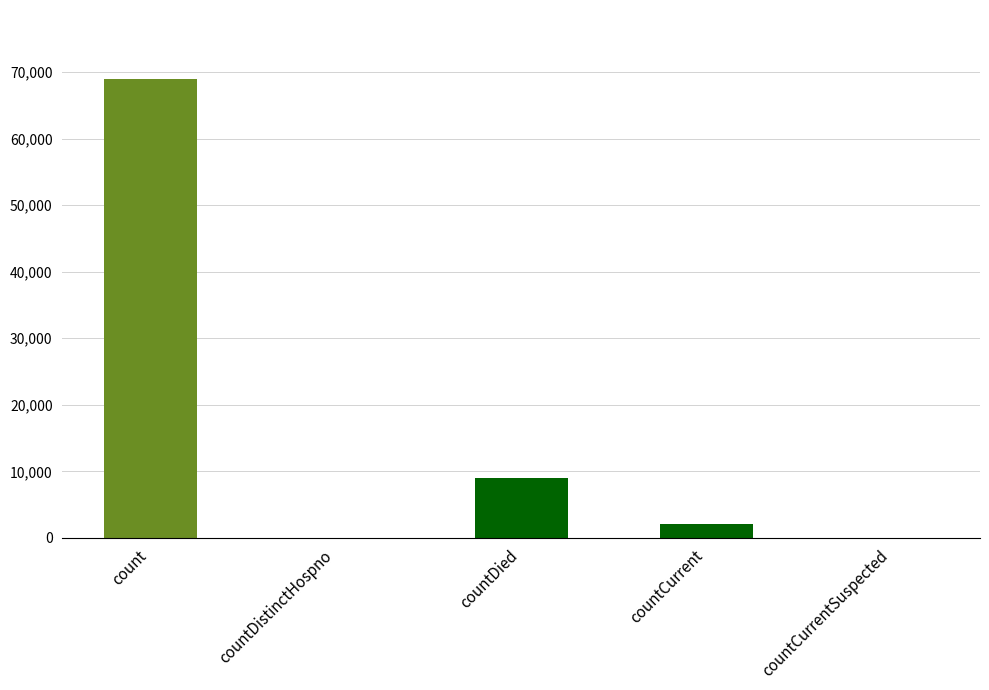

Reading left to right, extract all data points from this chart.

68976	0	8994	2039	0